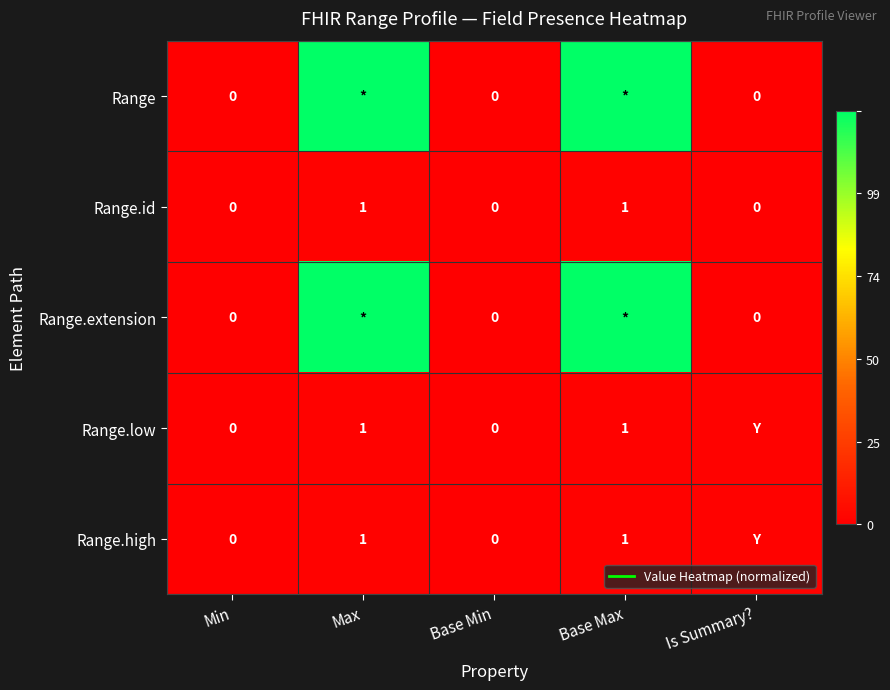

What is the sum of all Range.extension values?

2.0